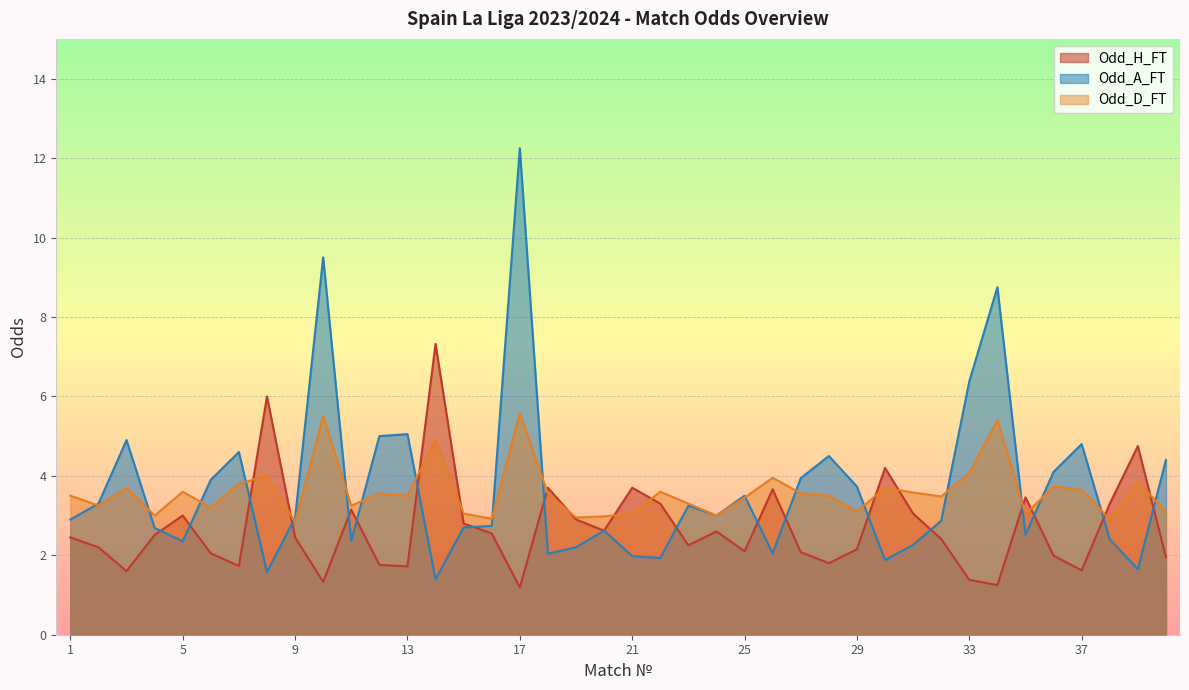

Where do Odd_A_FT and Odd_H_FT first cross each other?

4 and 5